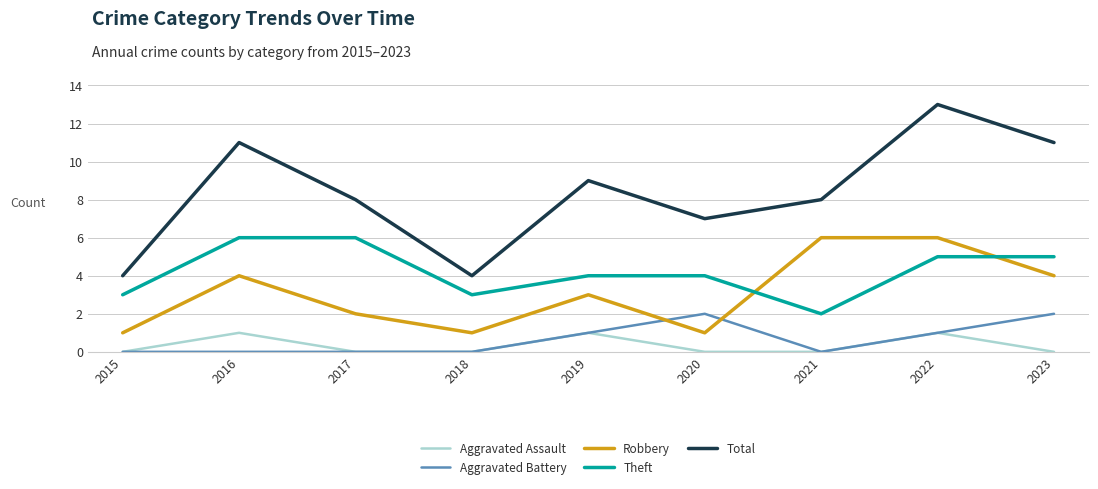

Which series has the largest total across all categories?

Total